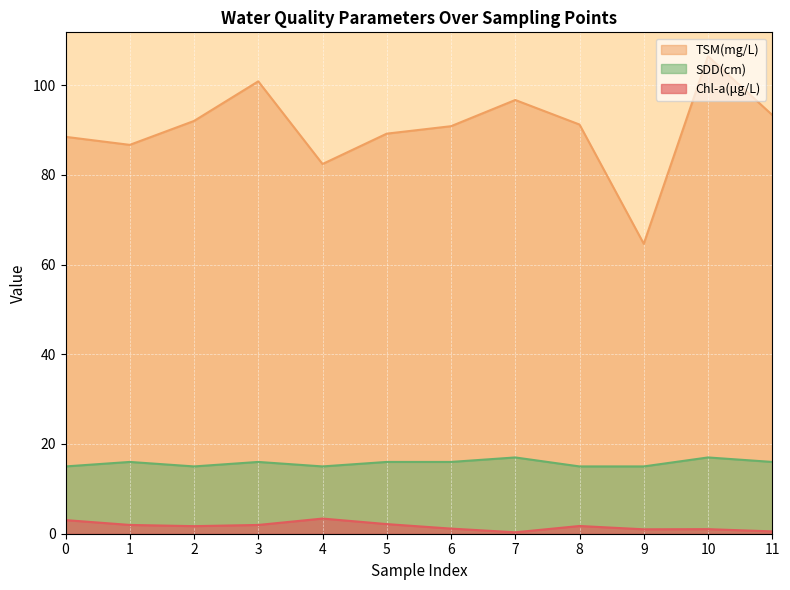

Which series has the largest total across all categories?

TSM(mg/L)